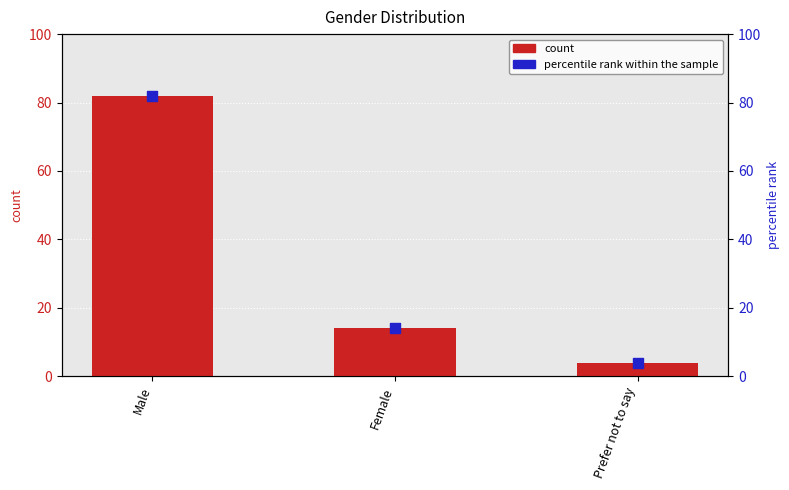

Which series reaches the maximum Y coordinate?

Please select your gender [PERCENTAGE]